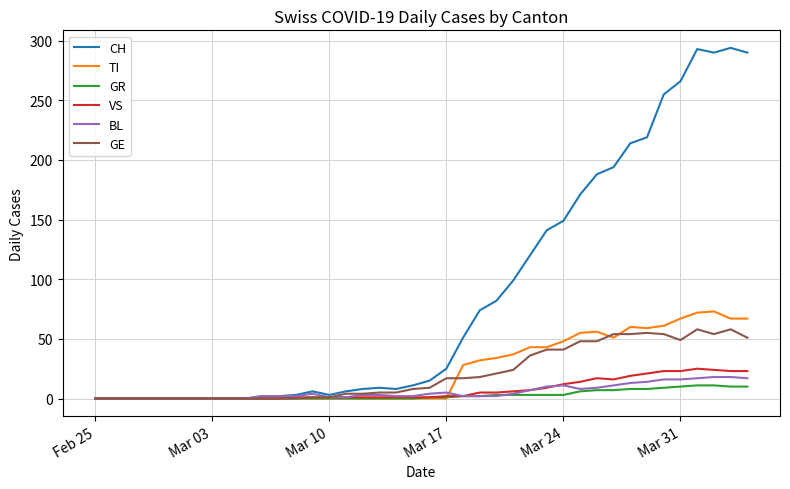

What is the difference between the maximum and second lowest values in the BL series?

18